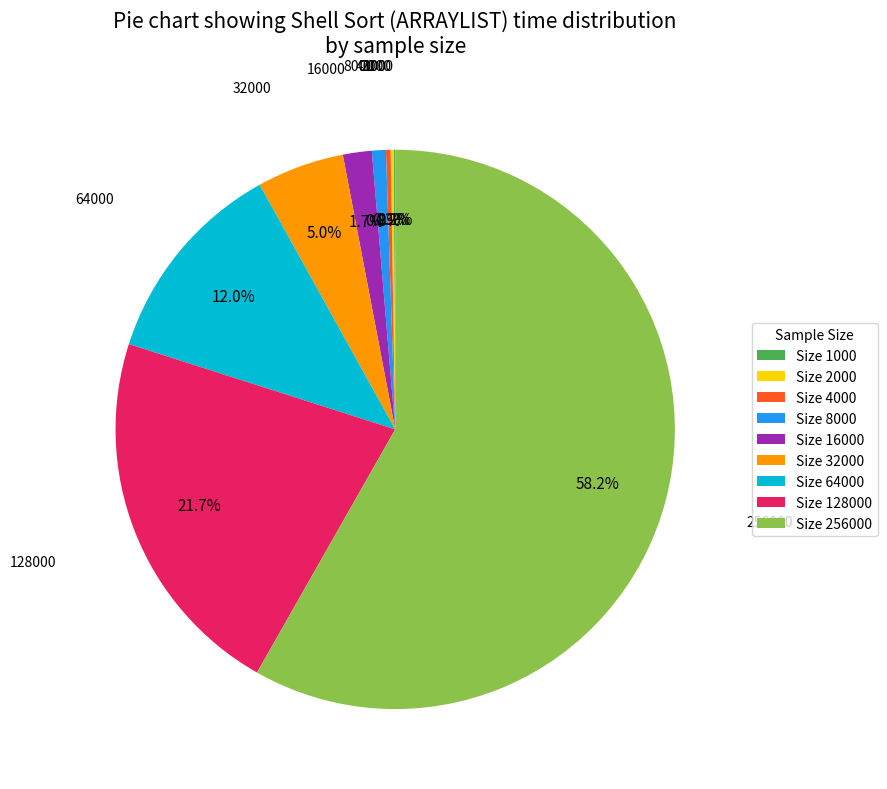

Which has a higher value, Size 128000 or Size 256000?

Size 256000